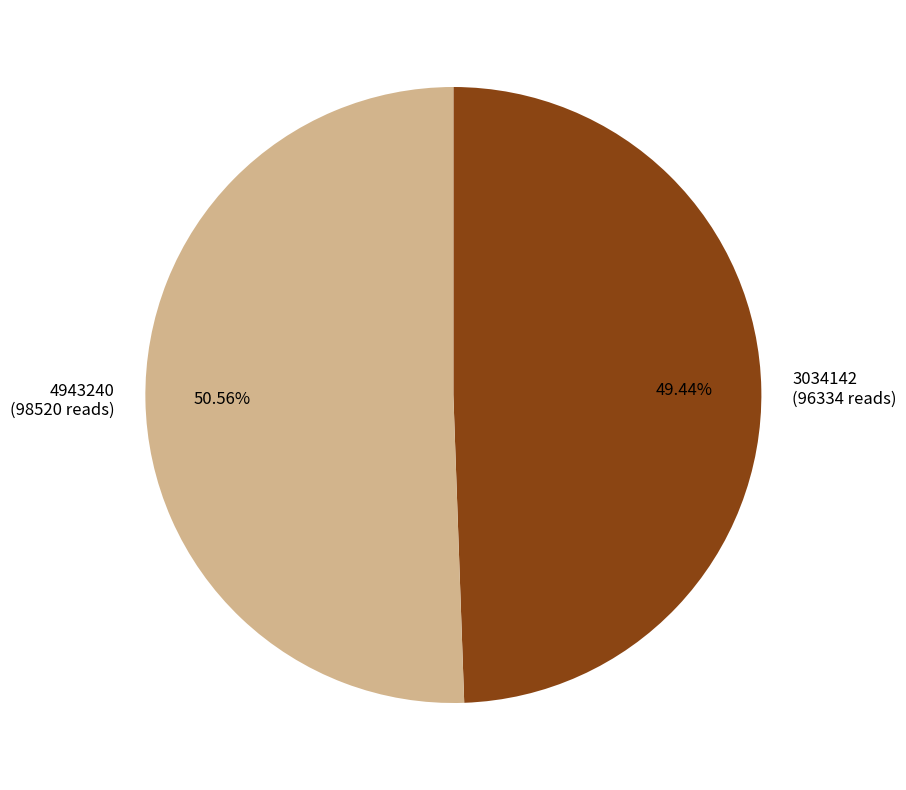

To the nearest percent, what is the difference between the 4943240 and 3034142 slice percentages?

1%